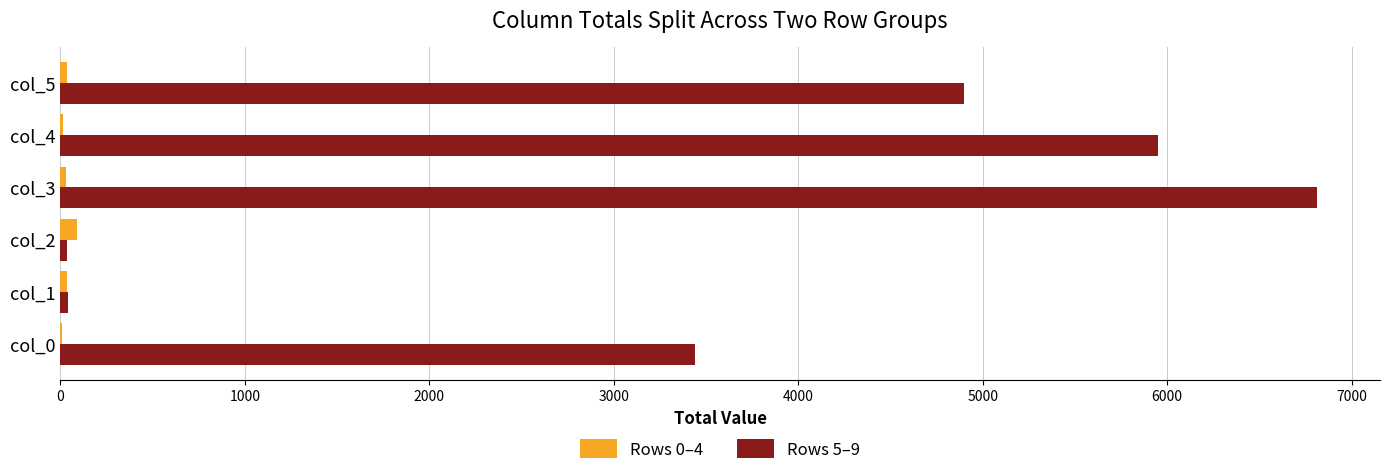

What is the average value of the Rows 5–9 series?

3529